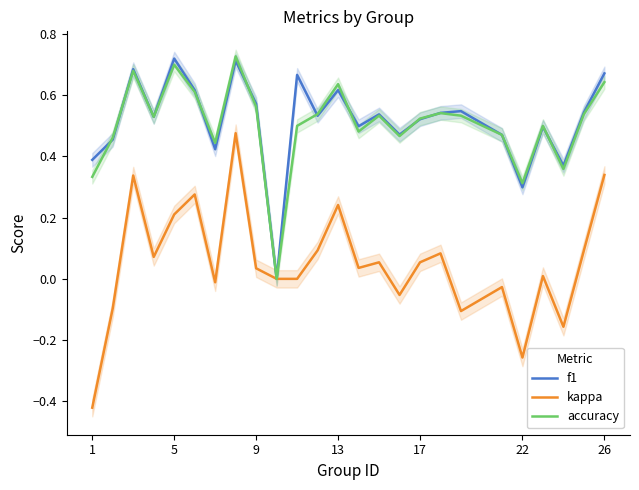

Is it true that accuracy equals 0.8 at 17?

False